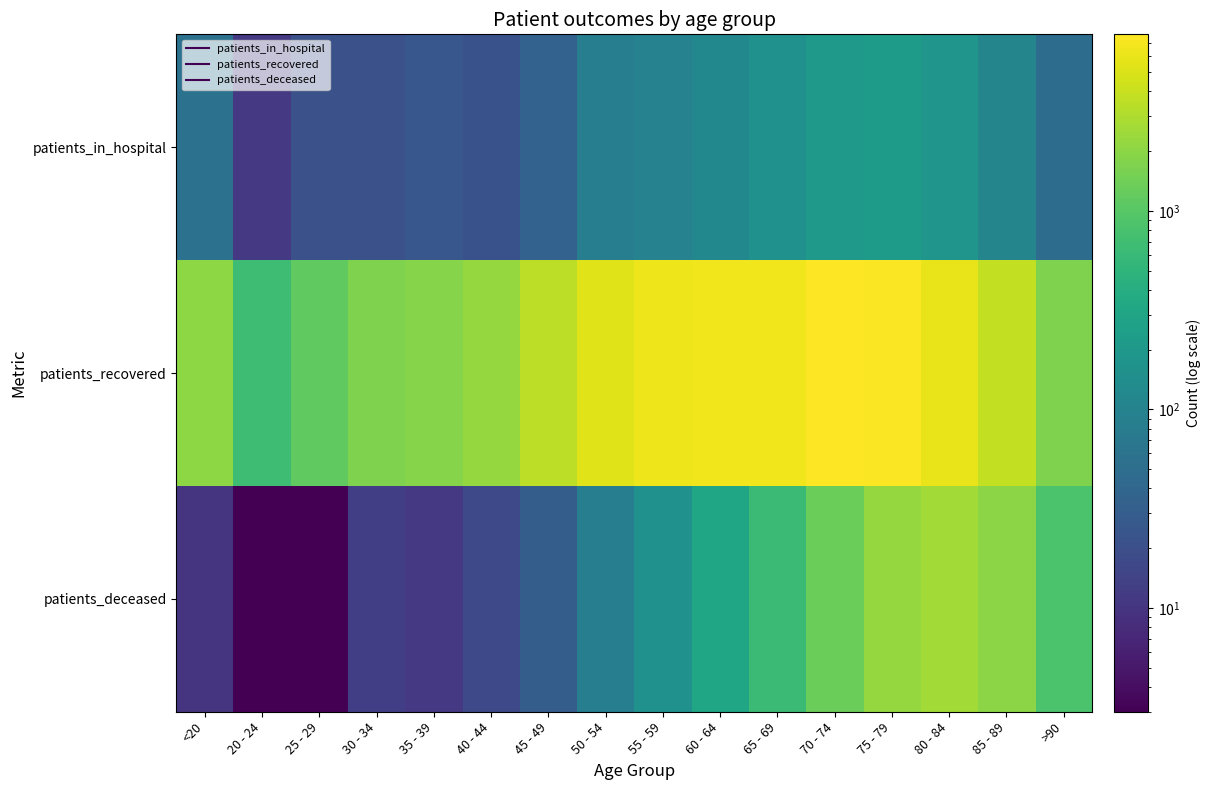

Which series has the largest total across all categories?

patients_recovered